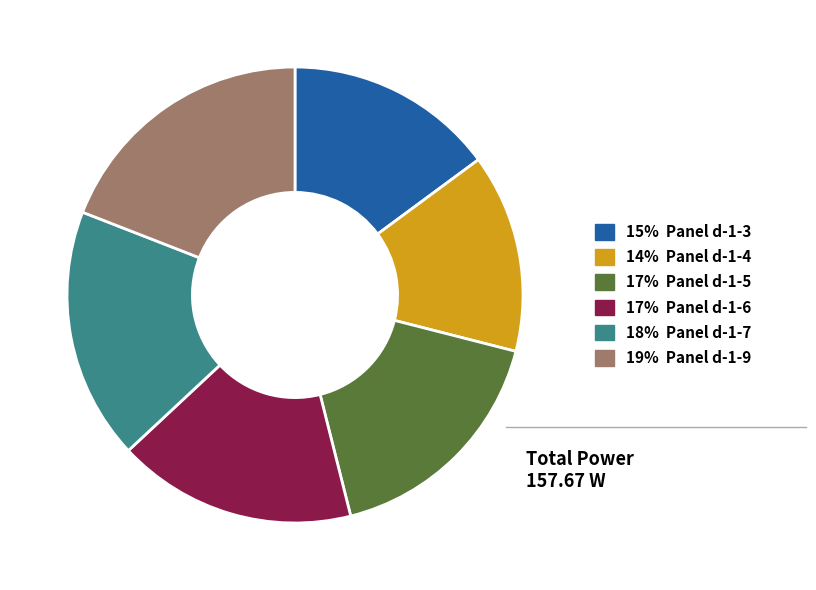

Is there a majority slice in this chart?

No